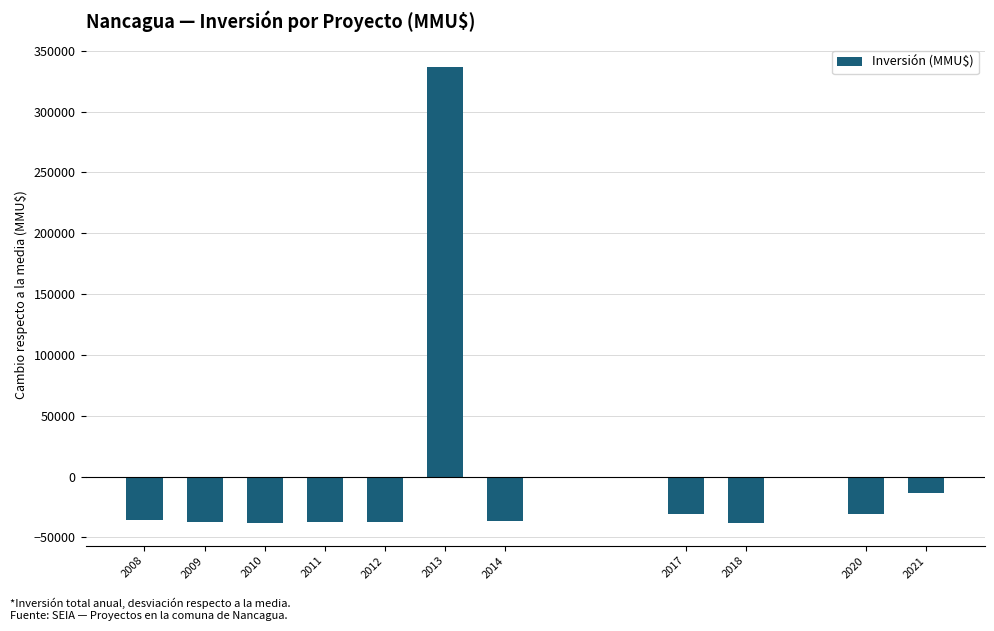

What is the value of the 10th bar from the left?

-30597.8